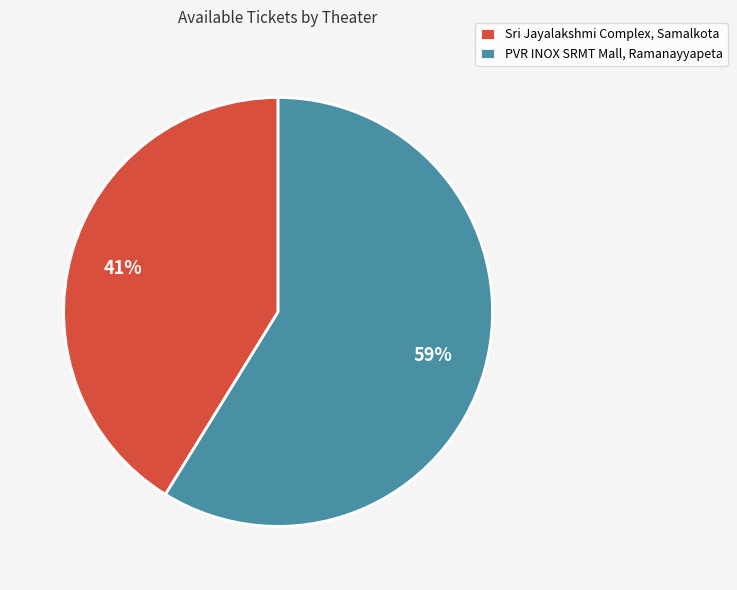

Is it true that PVR INOX SRMT Mall, Ramanayyapeta is 59% of the pie?

True